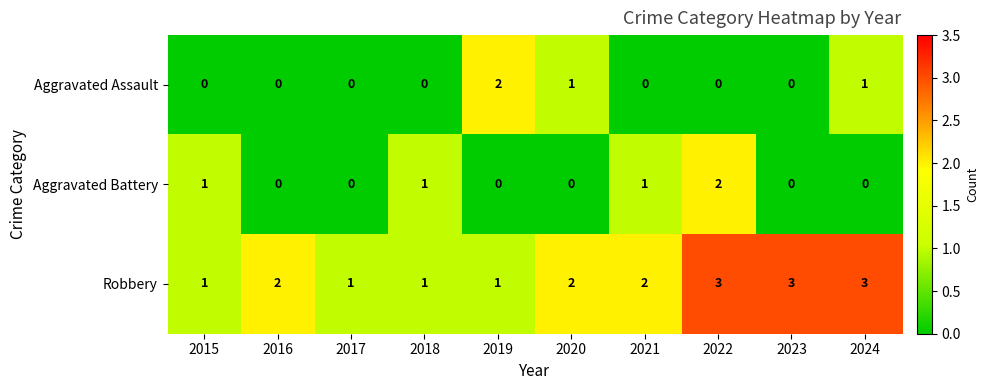

Read the Robbery value at 2023.

3